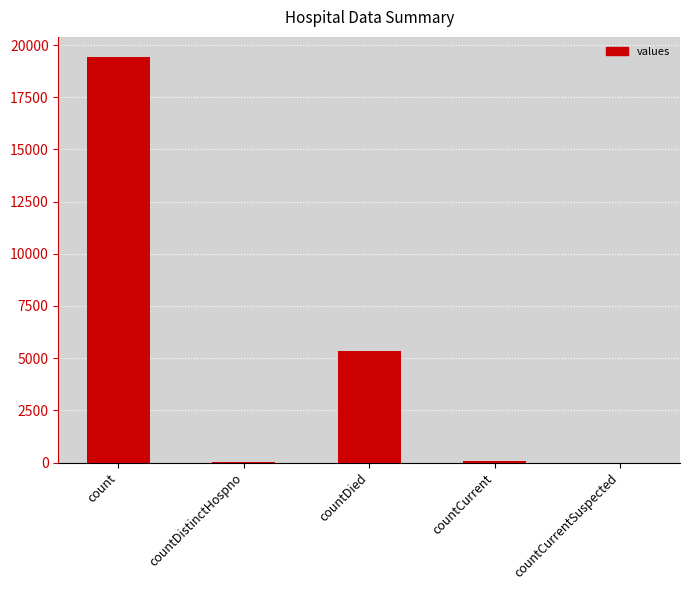

What is the maximum value shown in the chart?

19420